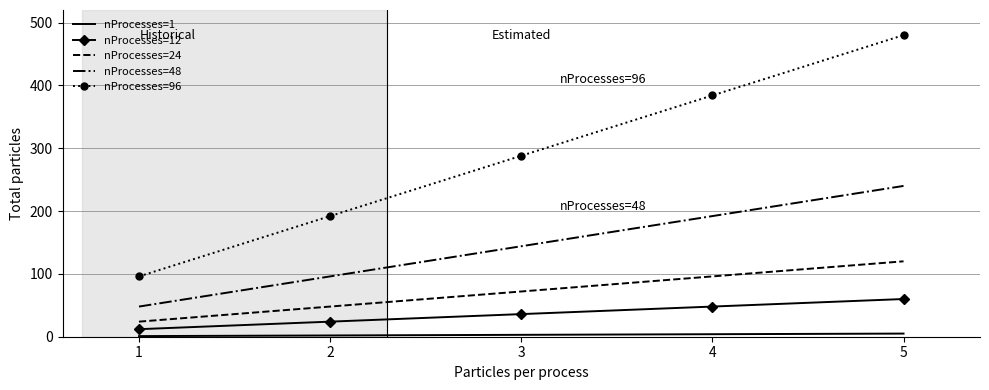

True or false: nProcesses=24 has more than 1 points higher than both neighbors.

False